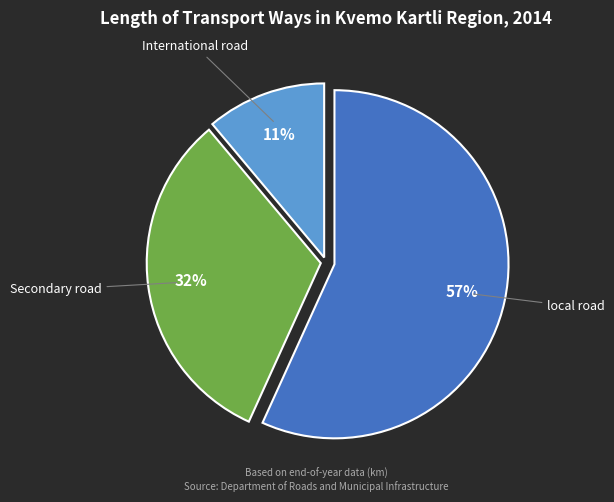

To the nearest percent, what is the difference between the largest and smallest slice percentages?

46%